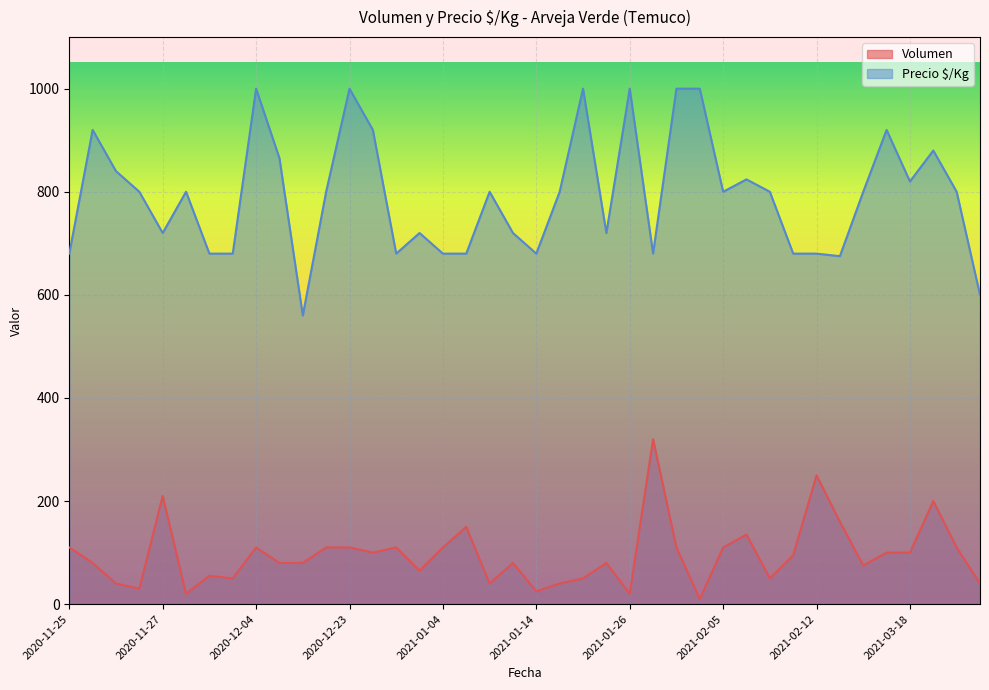

What is the maximum value shown in the chart?

1000